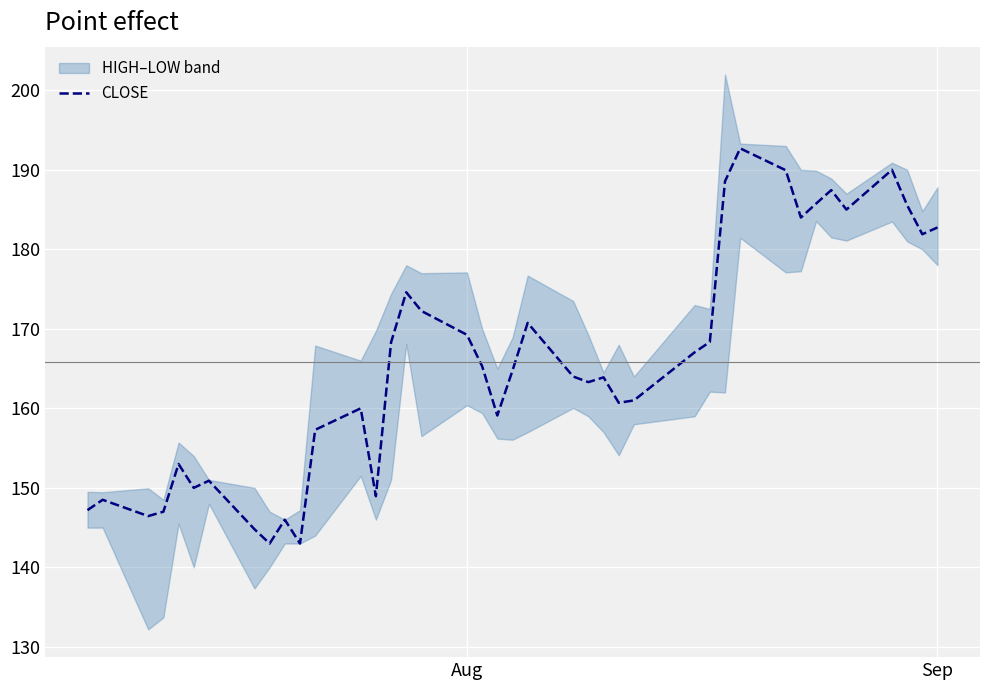

What is the highest value of the CLOSE series?

192.7